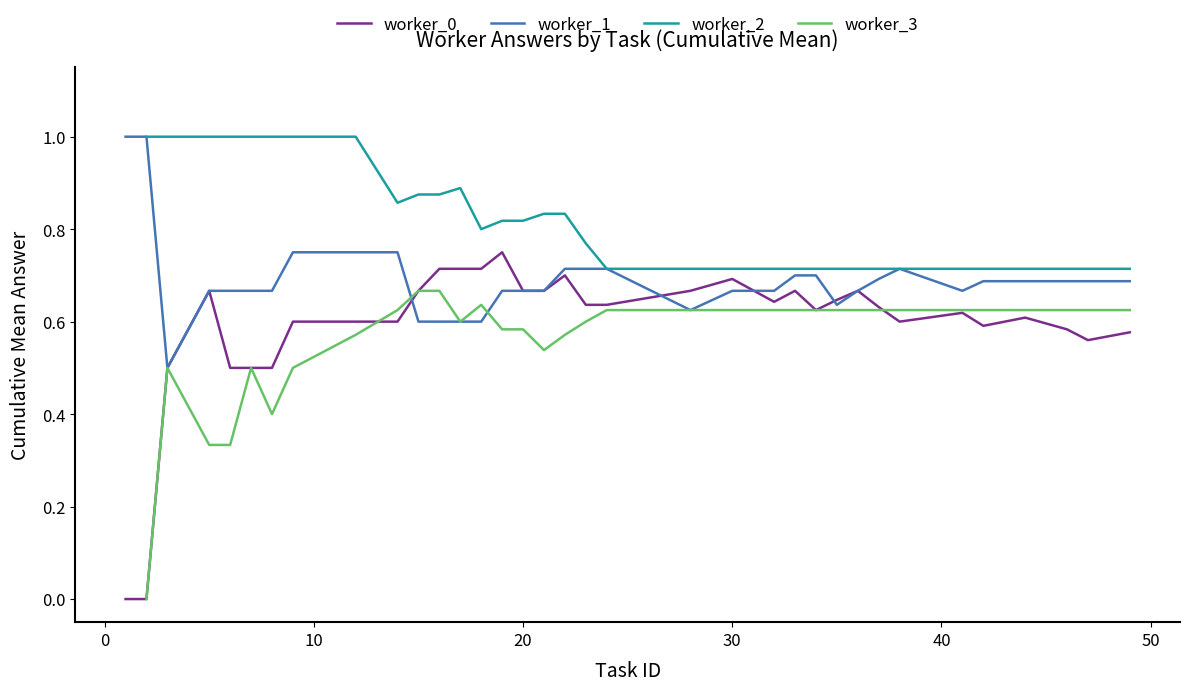

Count the worker_0 values in the range 0 to 1.

35